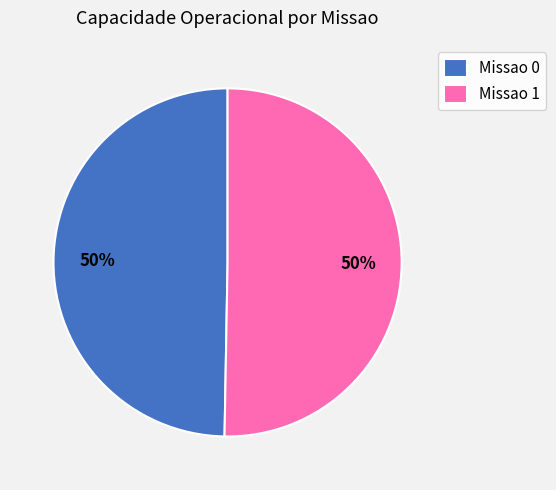

What percentage is the Missao 0 slice, to the nearest percent?

50%